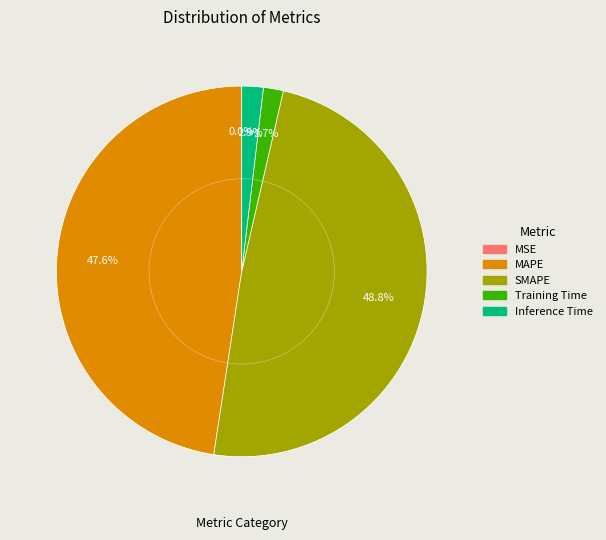

What percentage is NOT represented by SMAPE?

51.2%